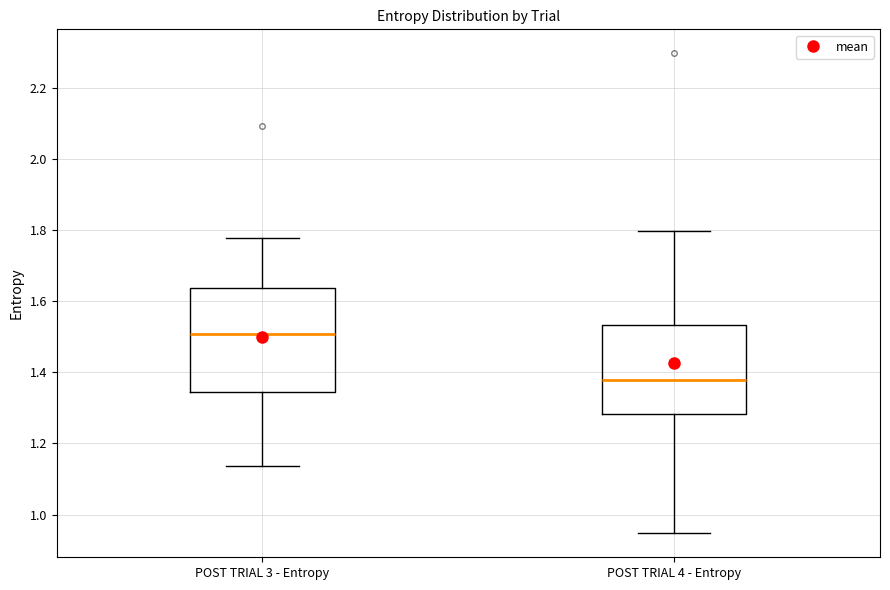

Which box's median line is the highest?

POST TRIAL 3 - Entropy